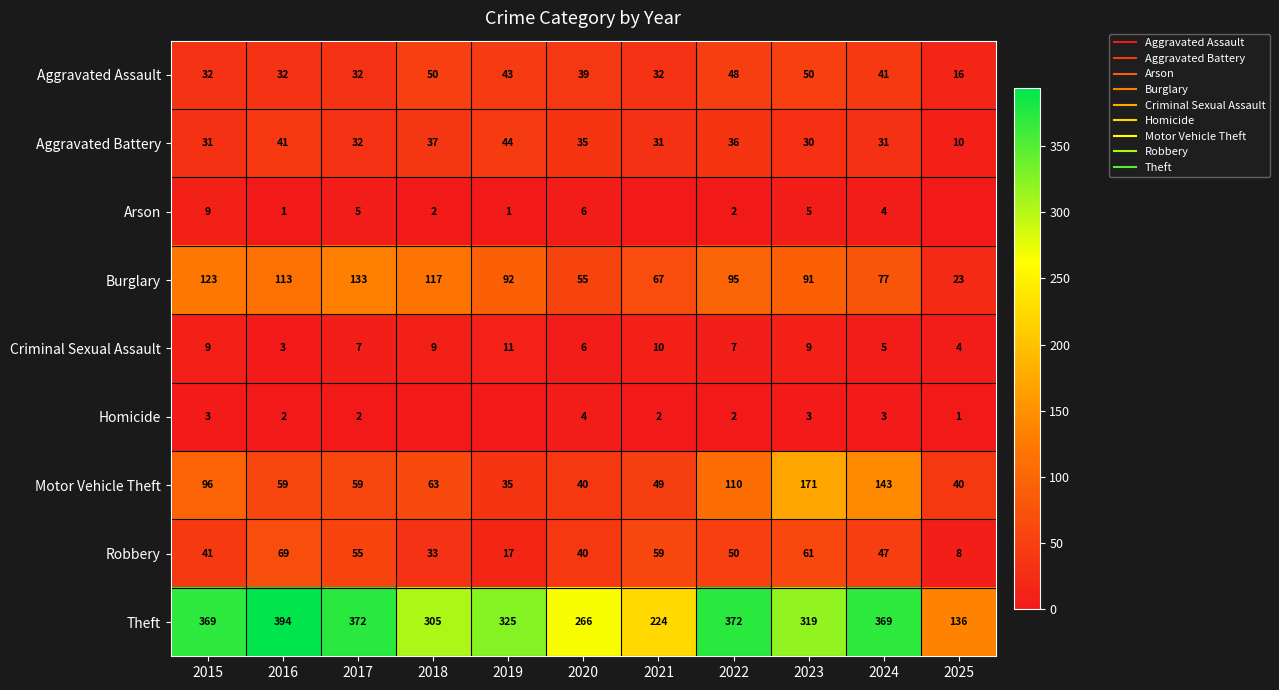

Which series has the largest total across all categories?

Theft